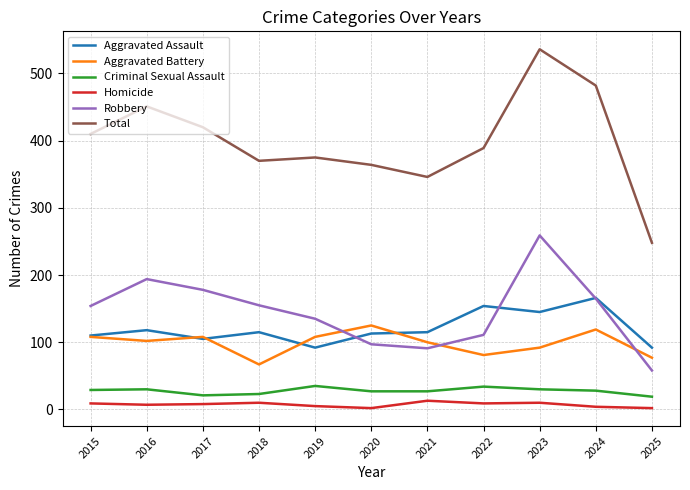

What is the greatest value displayed?

536